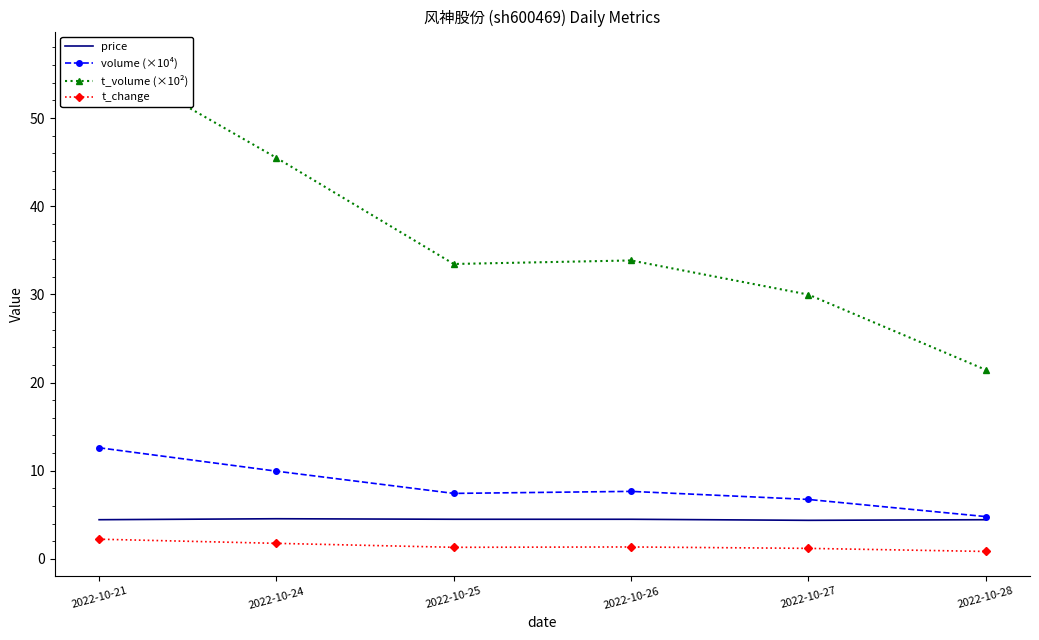

Does the chart have visible grid lines?

No